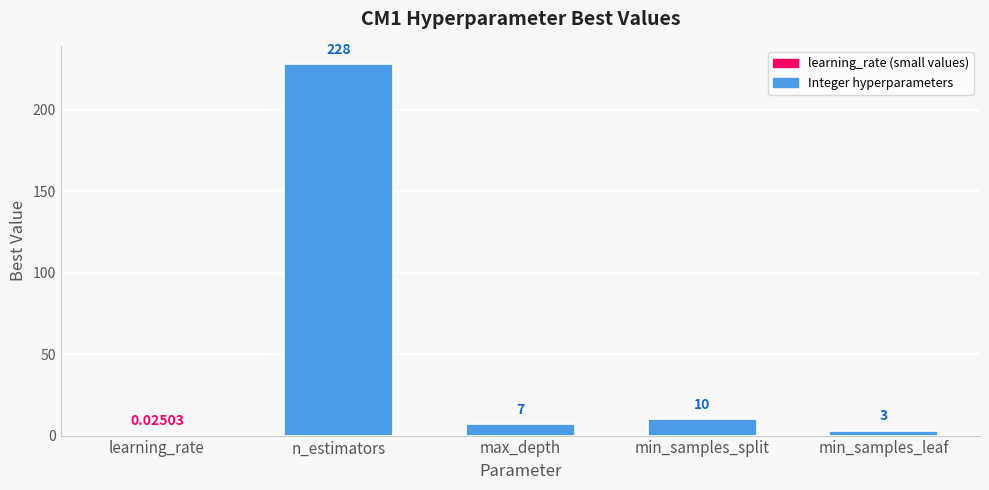

Which category has the highest value across all series?

n_estimators